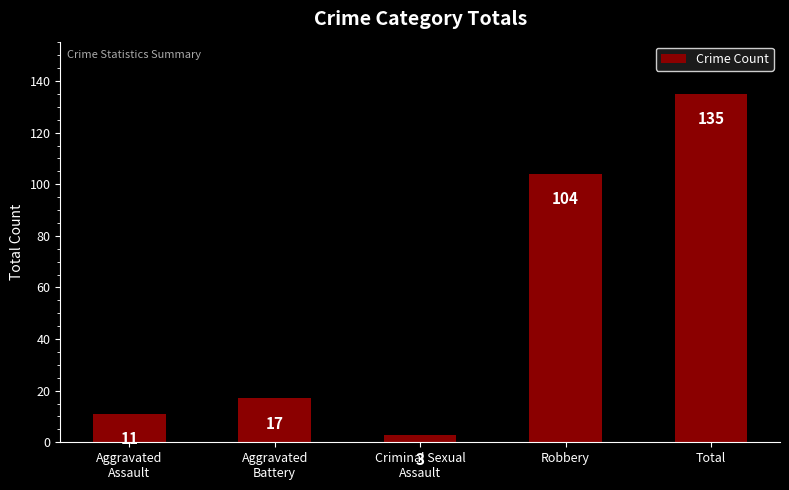

What is the minimum value shown in the chart?

3